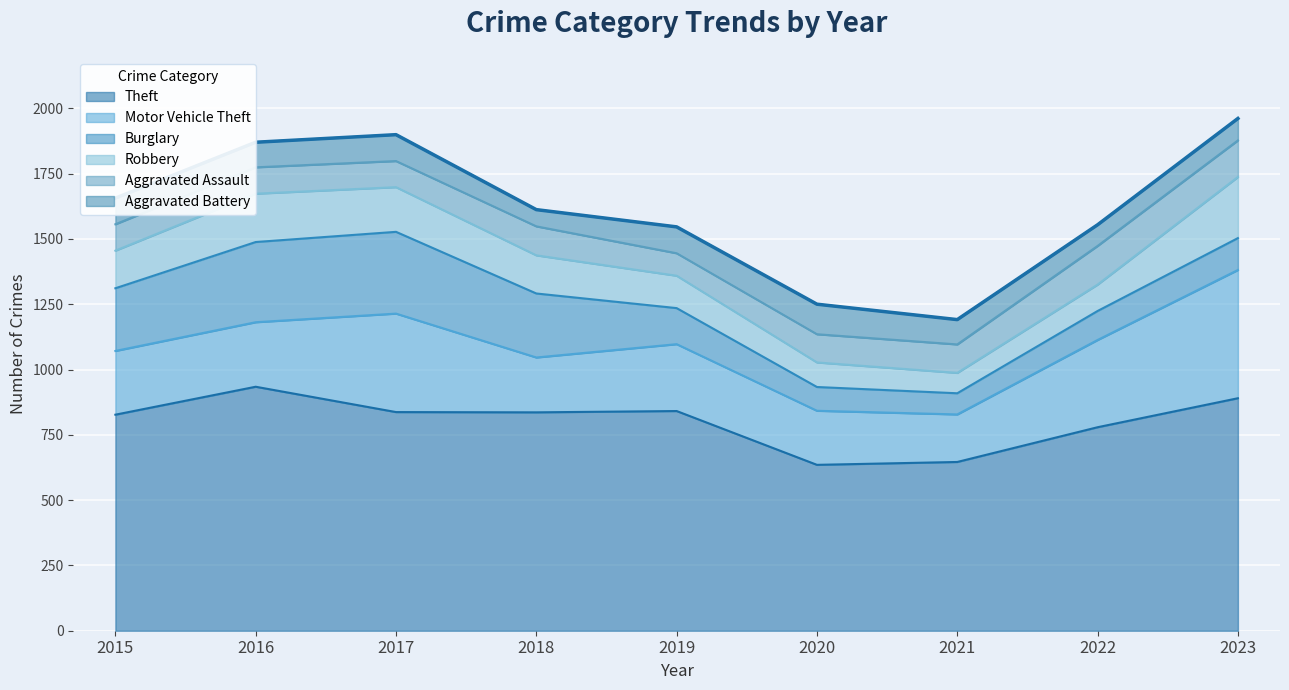

What are all the series names shown in the legend?

Theft, Motor Vehicle Theft, Burglary, Robbery, Aggravated Assault, Aggravated Battery